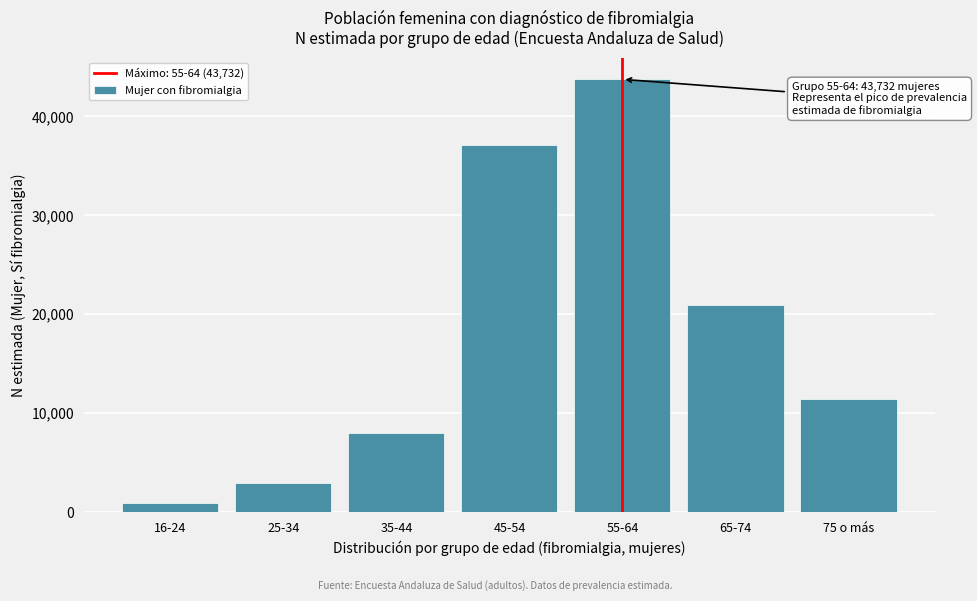

Reading left to right, transcribe all the data shown in this chart.

16-24=953	25-34=2934	35-44=7961	45-54=37133	55-64=43732	65-74=20930	75 o más=11425